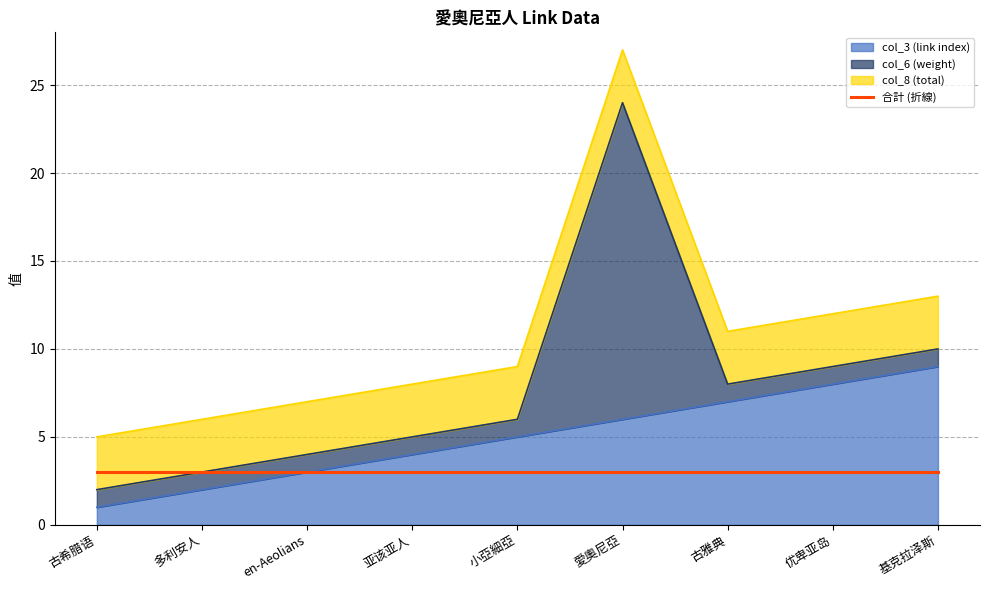

True or false: col_8 (total) has a value of 4 at 小亞細亞.

False